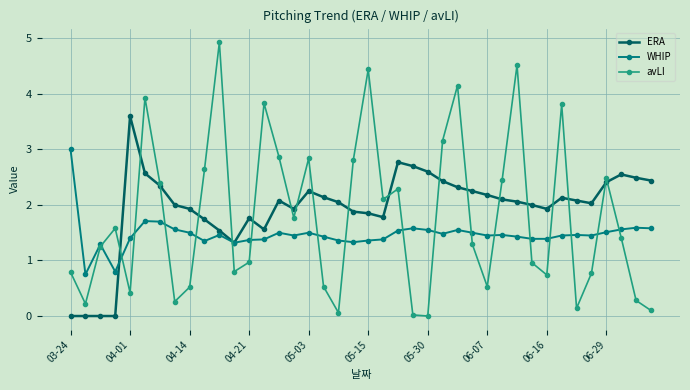

Which series has the widest spread of values?

avLI